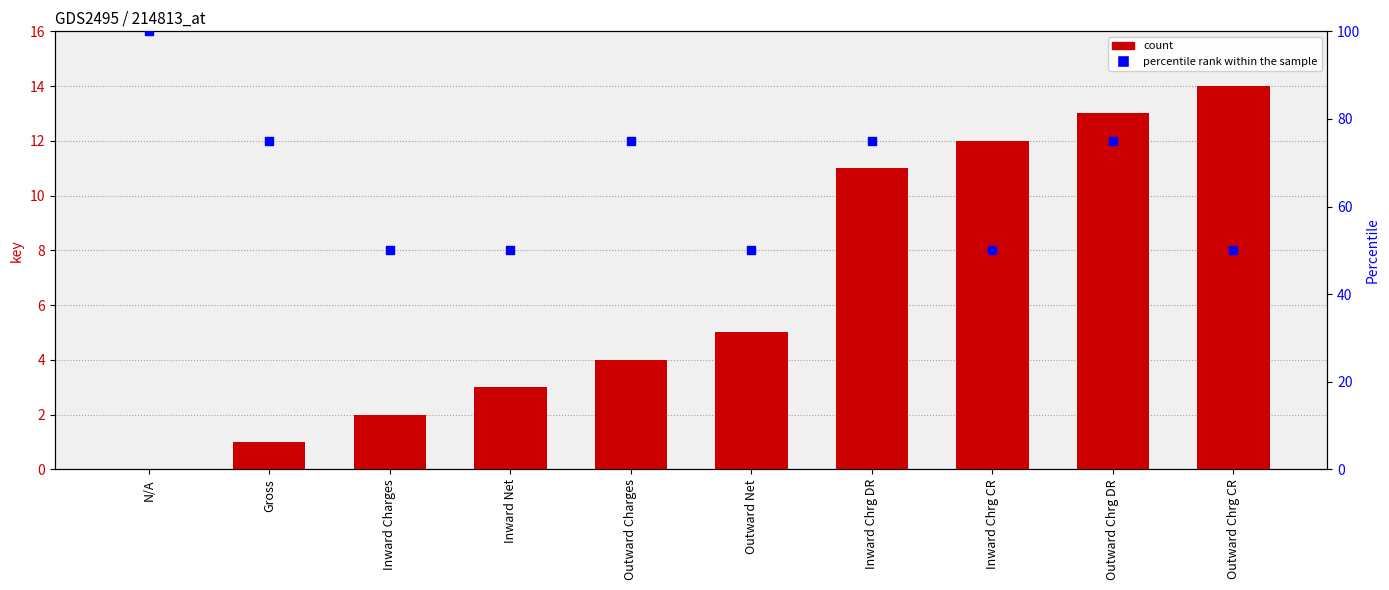

Which series has the largest total across all categories?

percentile rank within the sample